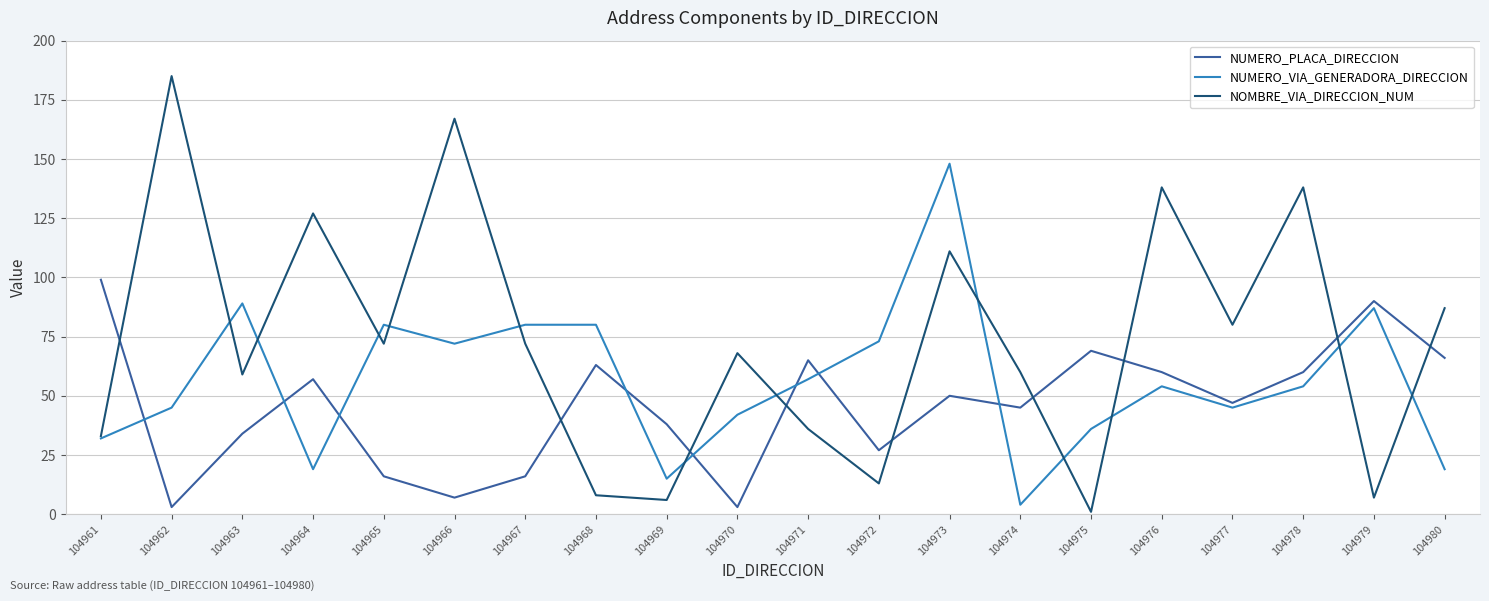

At which category does the chart reach its peak across all series?

104962